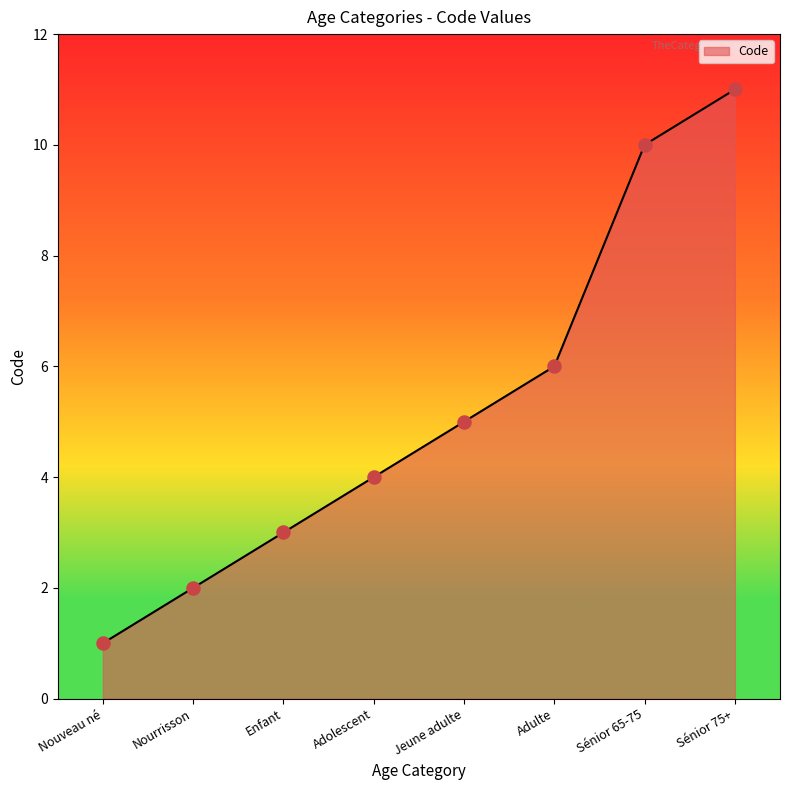

Which has a higher value, Sénior 65-75 or Adulte?

Sénior 65-75